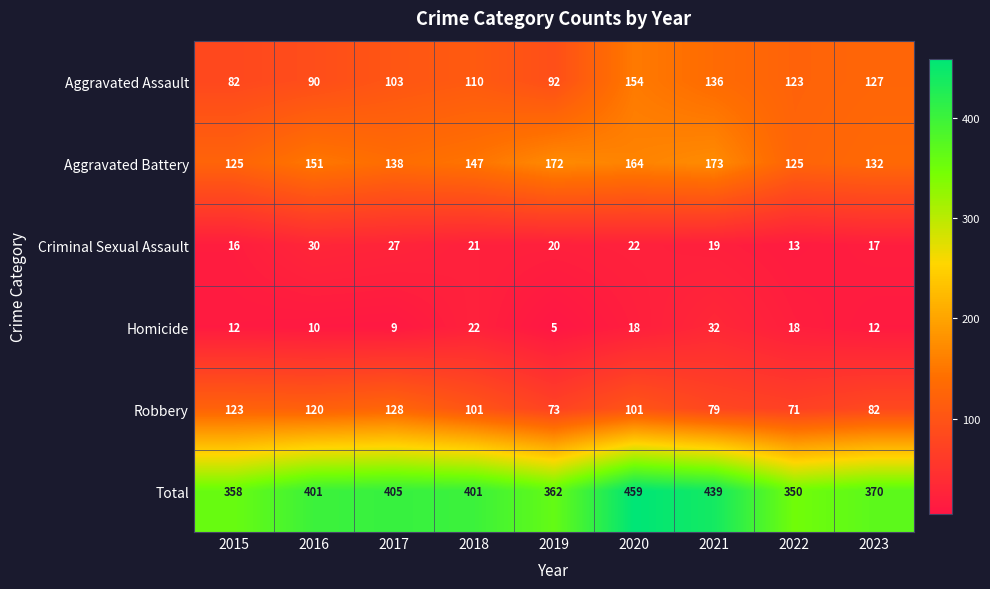

Which category has the highest value in the Homicide series?

2021